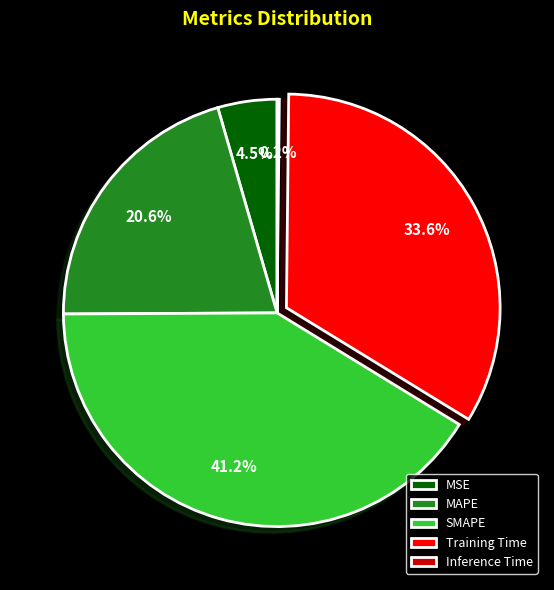

Is there any slice that represents more than half of the pie?

No